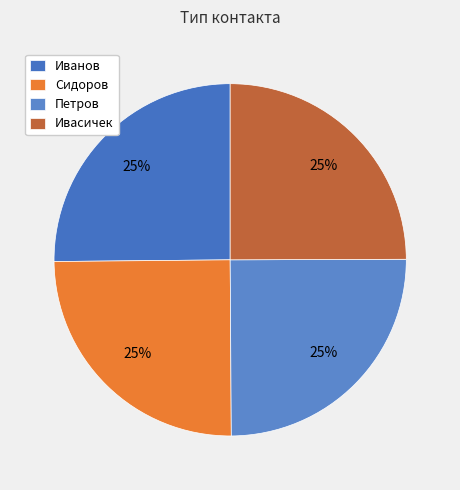

Is Сидоров the majority of the pie?

No